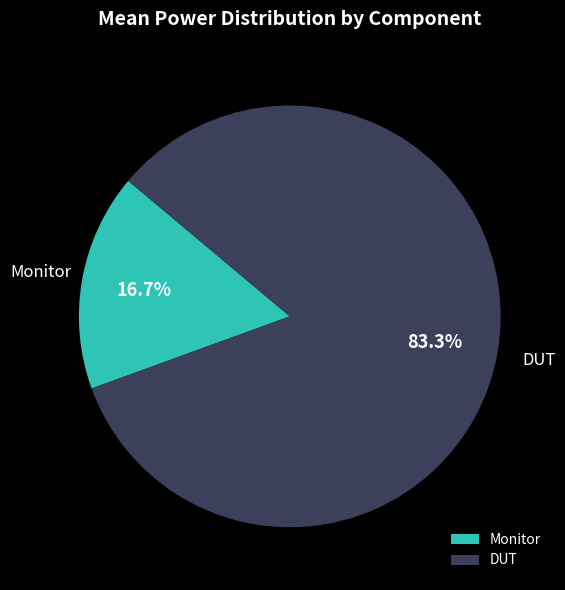

To the nearest percent, what is the average slice percentage?

50%